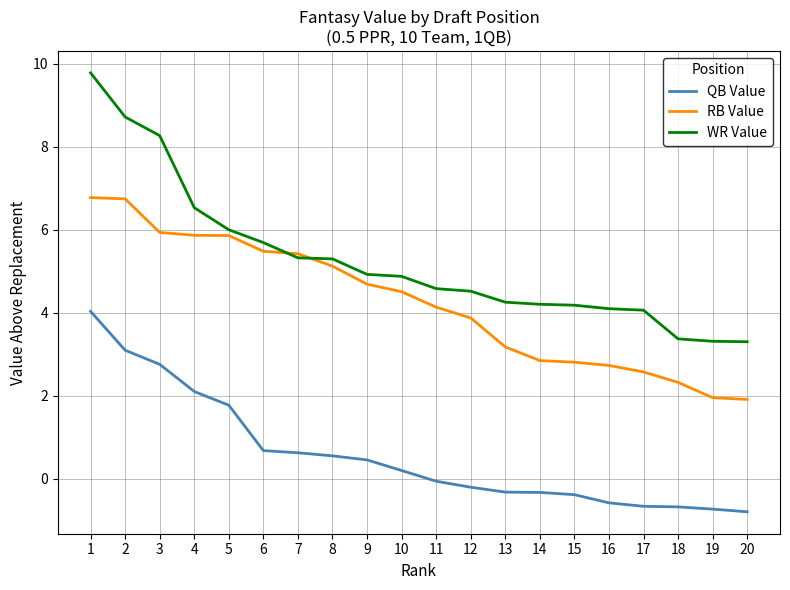

What is the difference between the second highest and second lowest values in the RB Value series?

4.8